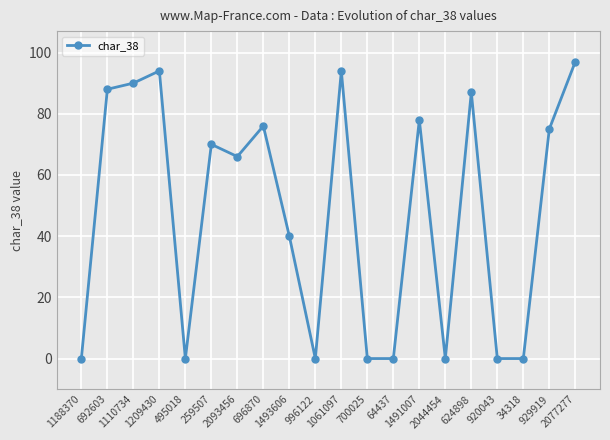

Reading right to left, transcribe all the data shown in this chart.

97	75	0	0	87	0	78	0	0	94	0	40	76	66	70	0	94	90	88	0